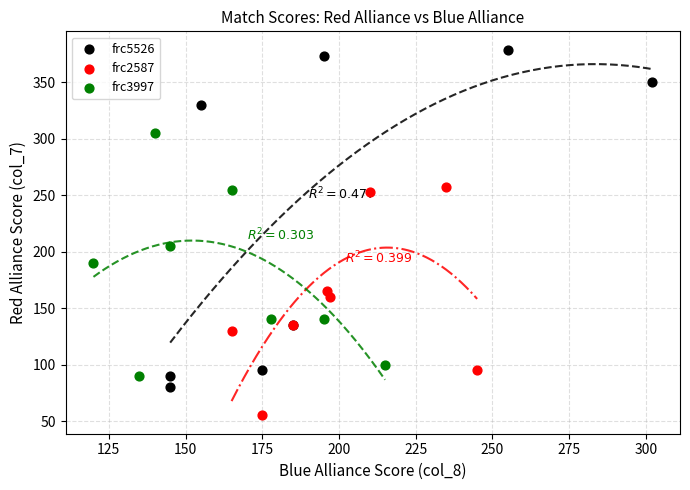

Which series contains the lowest Y value?

frc2587